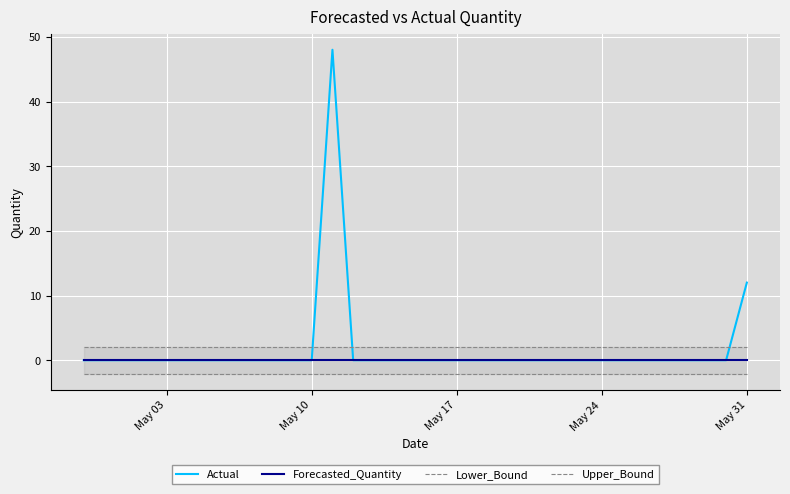

True or false: Upper_Bound has more than 2 points higher than both neighbors.

False